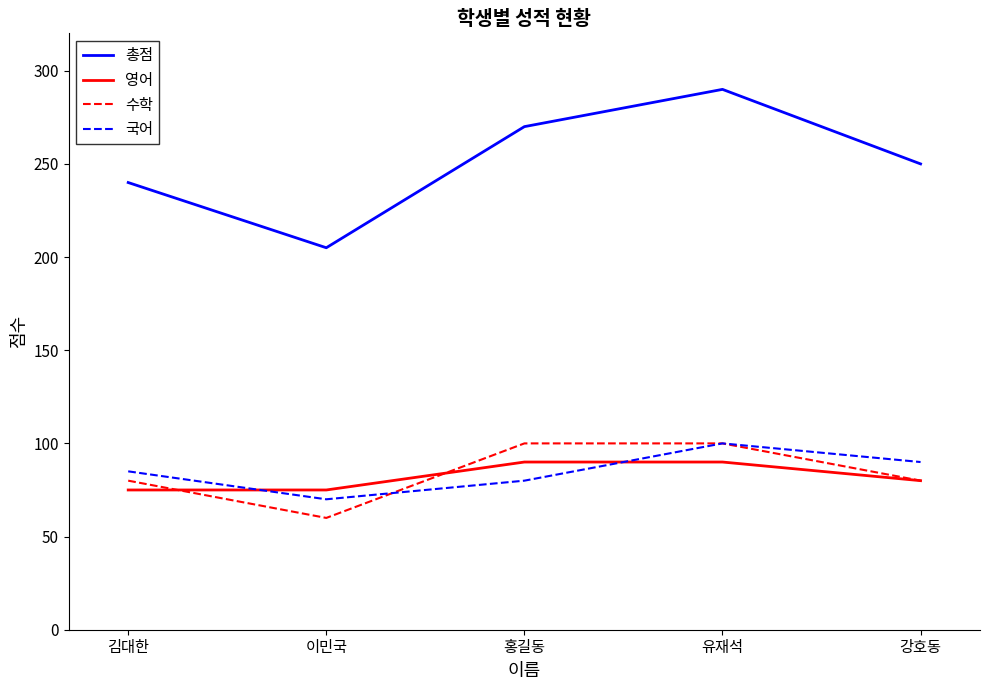

Reading right to left, transcribe all the data shown in this chart.

총점: 강호동=250	유재석=290	홍길동=270	이민국=205	김대한=240
영어: 강호동=80	유재석=90	홍길동=90	이민국=75	김대한=75
수학: 강호동=80	유재석=100	홍길동=100	이민국=60	김대한=80
국어: 강호동=90	유재석=100	홍길동=80	이민국=70	김대한=85